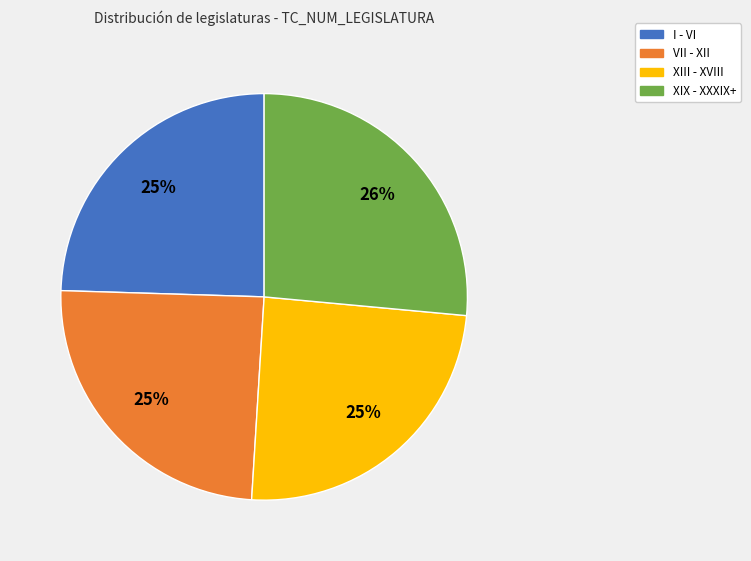

True or false: XIX - XXXIX+ accounts for 37% of the total.

False